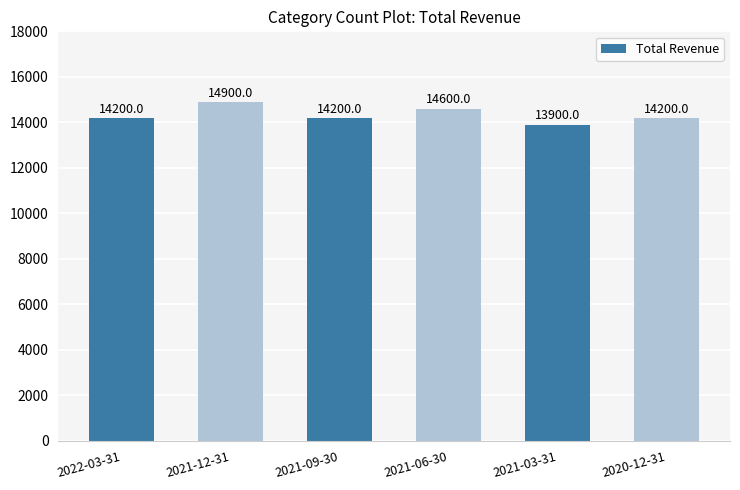

What position from the right is 2021-03-31?

2